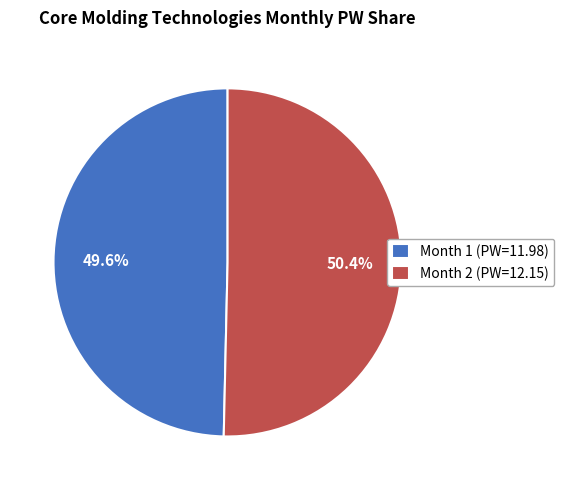

Approximately how many times larger is the value at Month 2 (PW=12.15) compared to Month 1 (PW=11.98)?

1.0